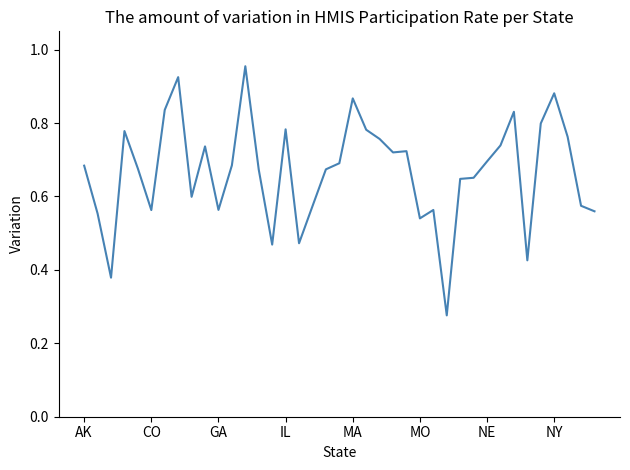

How many lines are shown in the chart?

1